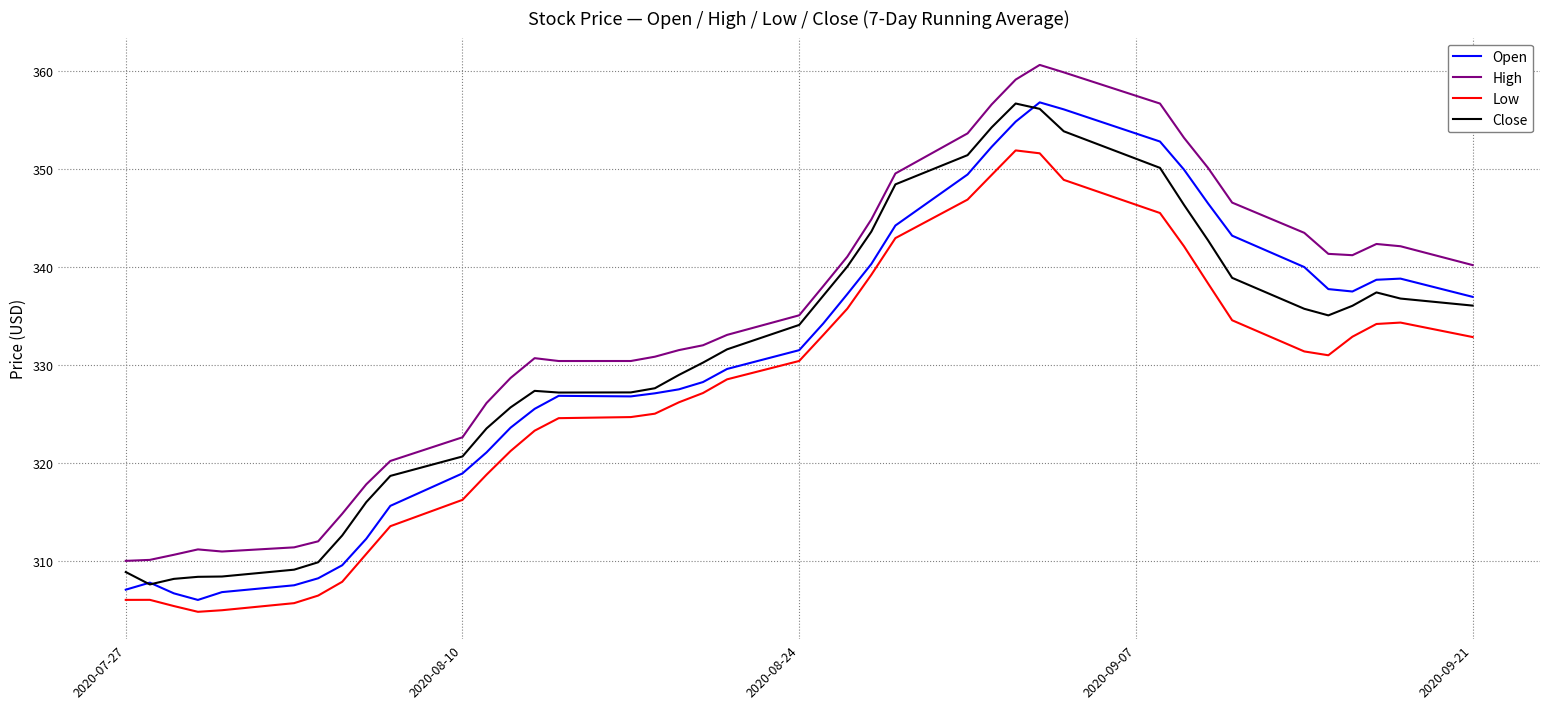

What is the smallest value displayed?

304.8